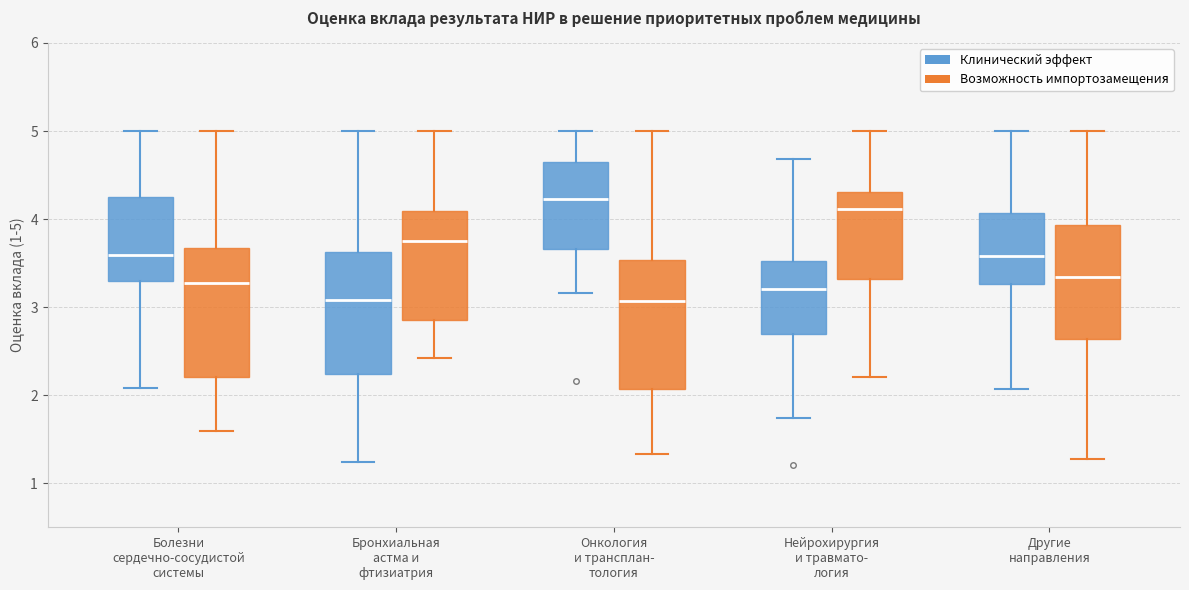

Where does the upper whisker of the box for Другие направления (Возможность импортозамещения) end on the y-axis? The values are not printed on the chart, so give them approximately, as read against the axis.

5.0